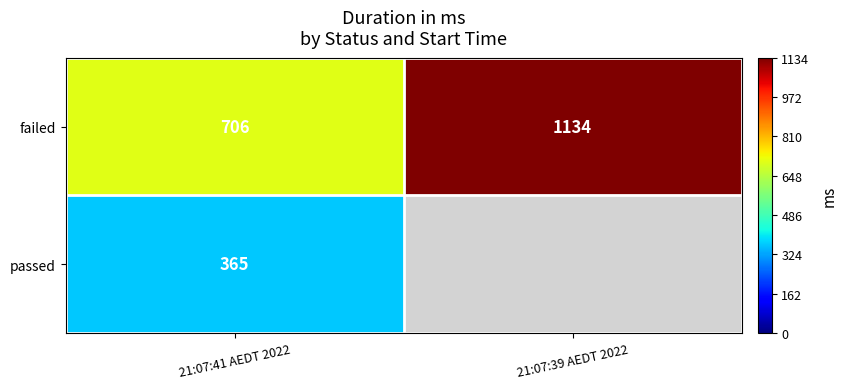

List the labels in order of failed value, smallest first.

21:07:41 AEDT 2022, 21:07:39 AEDT 2022